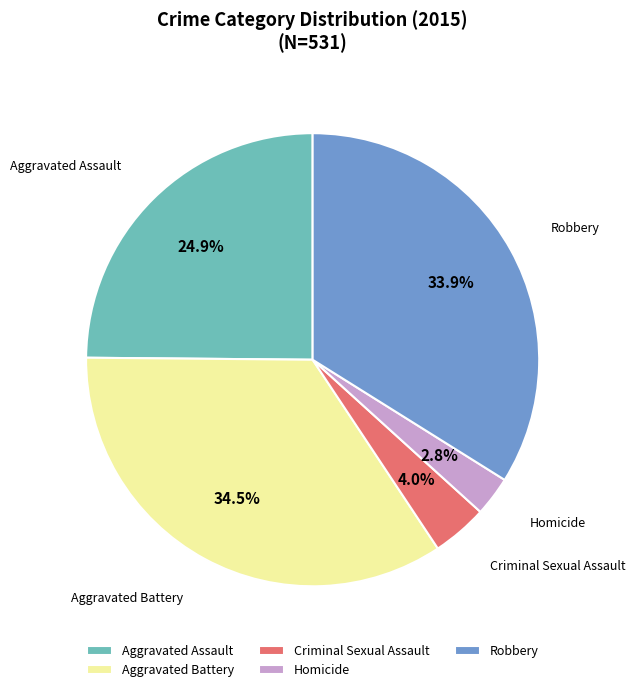

Does Robbery represent more than half of the total?

No